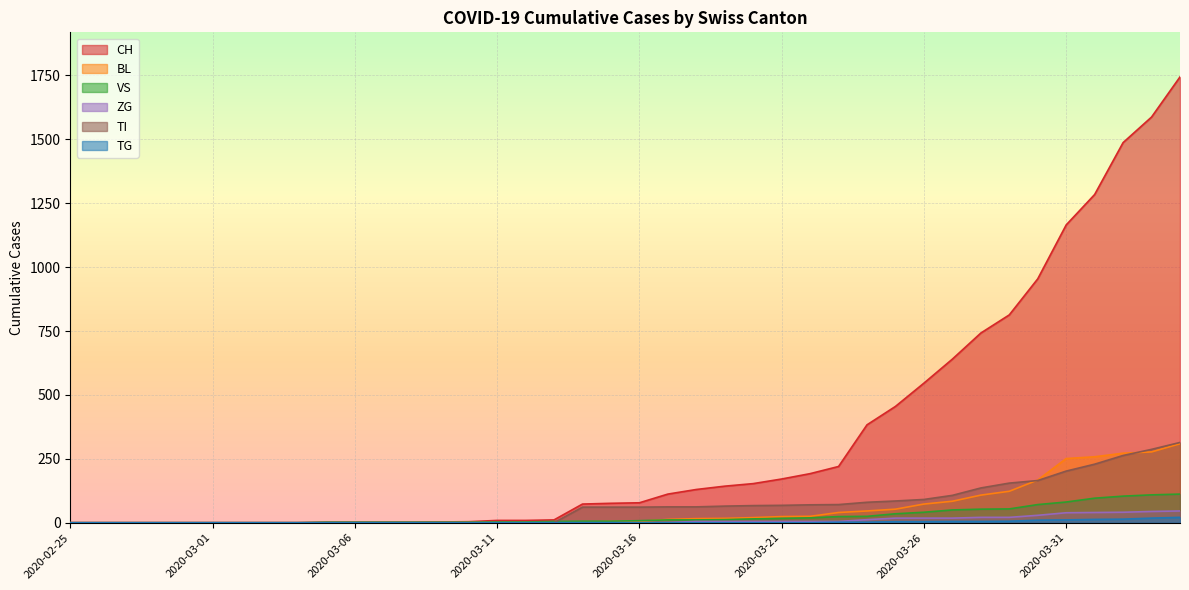

The value of TG at 2020-03-26 is 4. True or false?

True